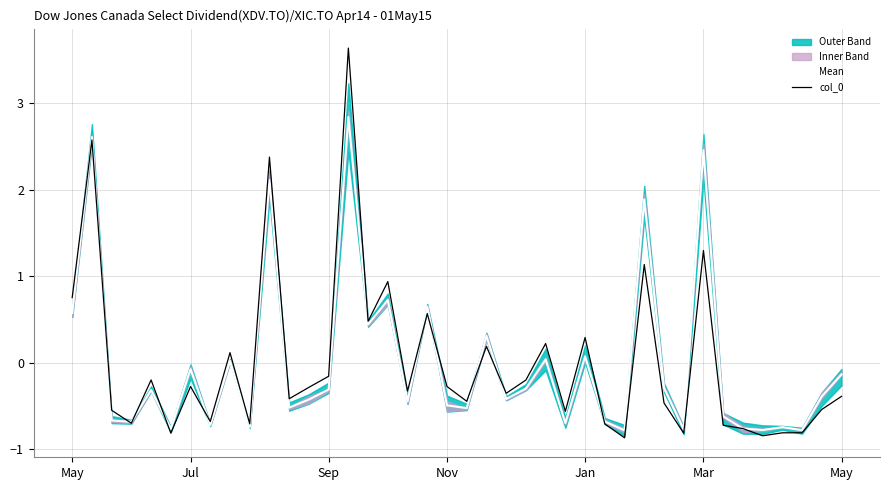

What is the total value across all series at 38?

-0.9